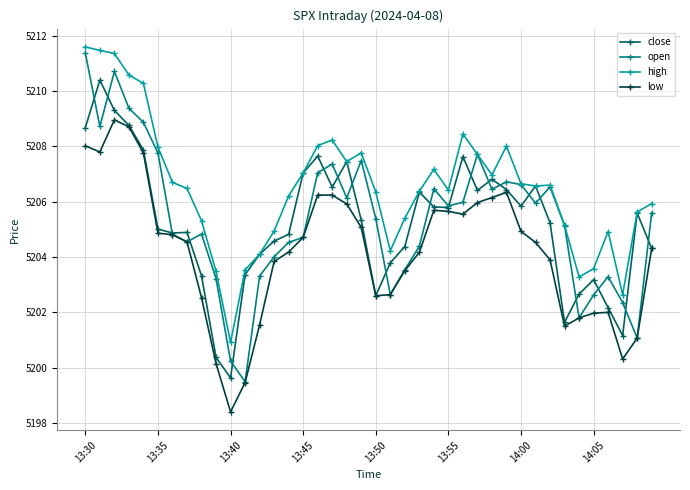

Which series has the largest total across all categories?

high